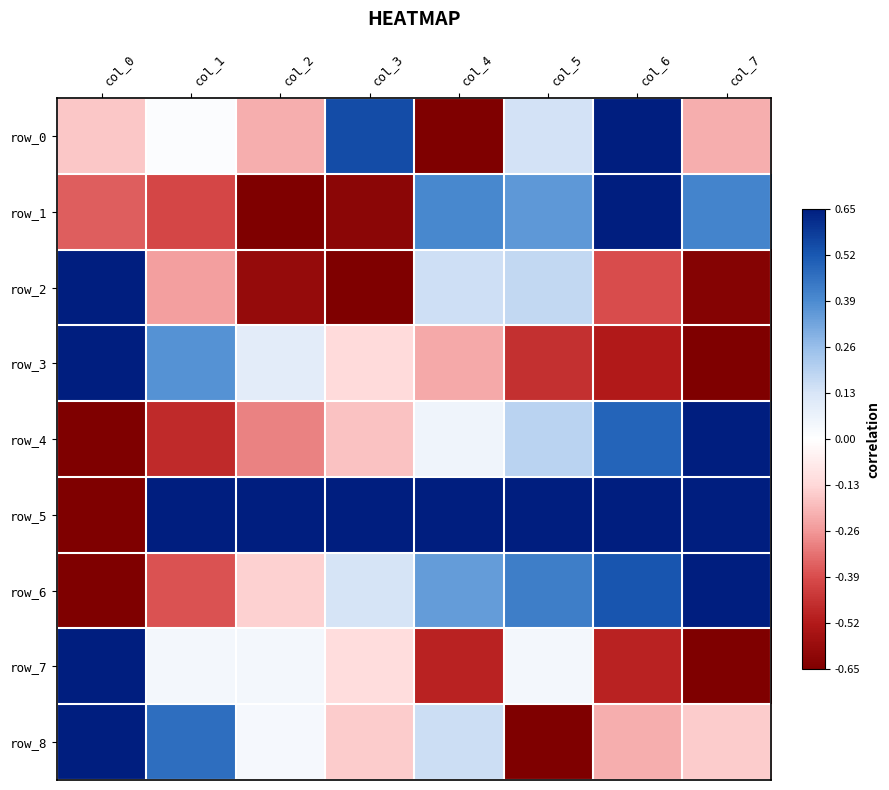

What is the difference between the maximum and second lowest values in the row_2 series?

2.0